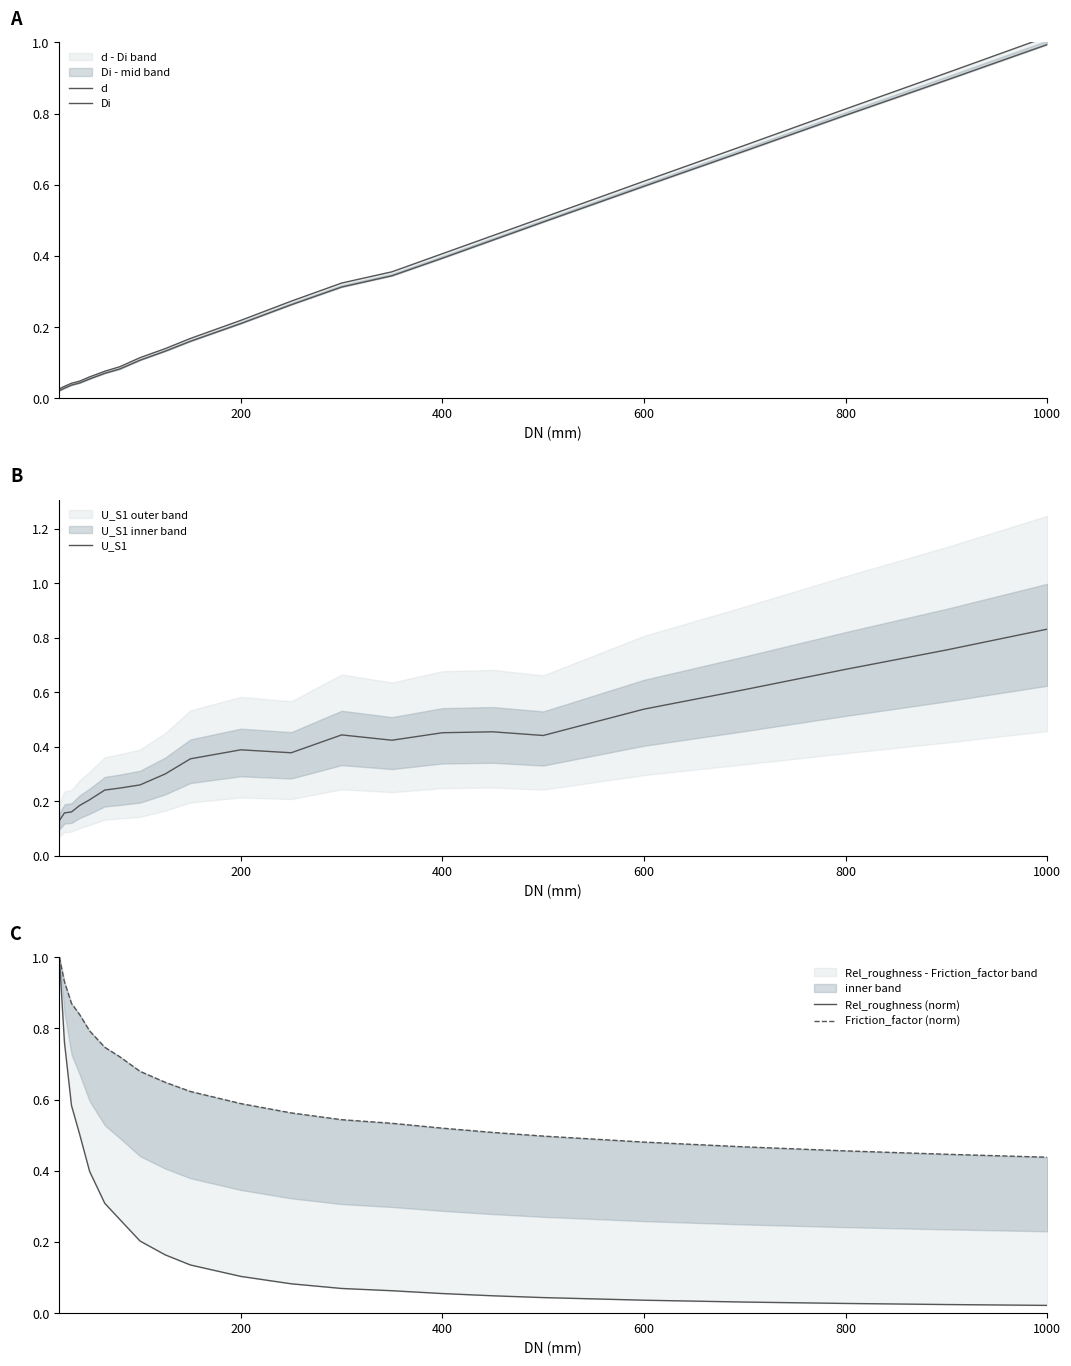

Rank the series by their maximum value, from highest to lowest.

d, Rel_roughness (norm), Friction_factor (norm), Di, U_S1